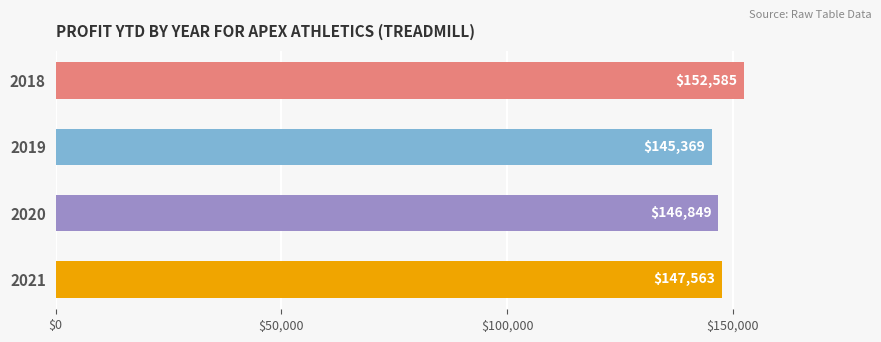

Which label corresponds to the largest value in the chart?

2018